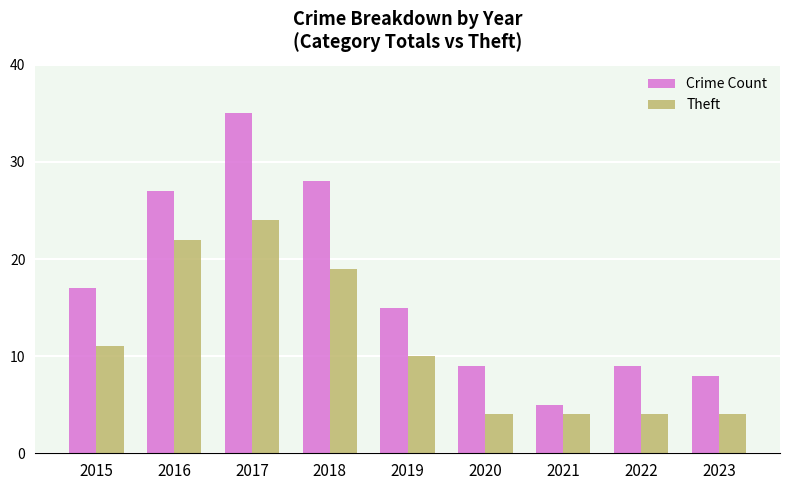

What are all the series names shown in the legend?

Crime Count, Theft